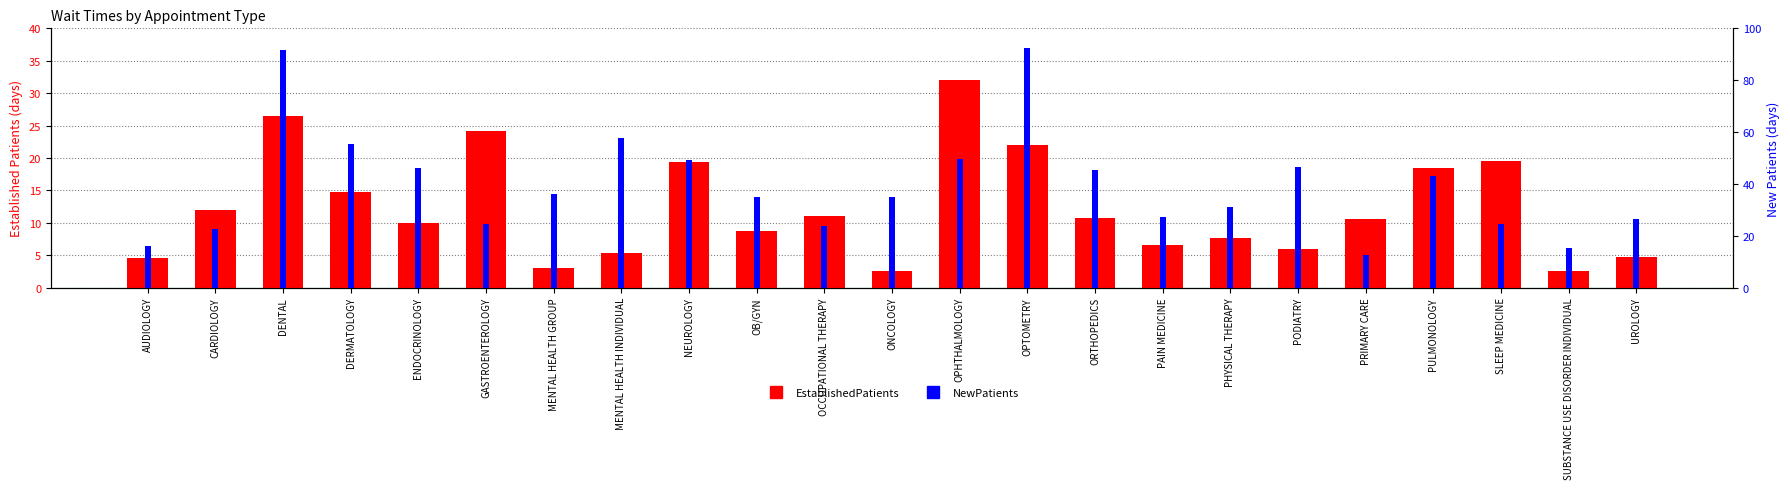

What is the minimum value shown in the chart?

2.5